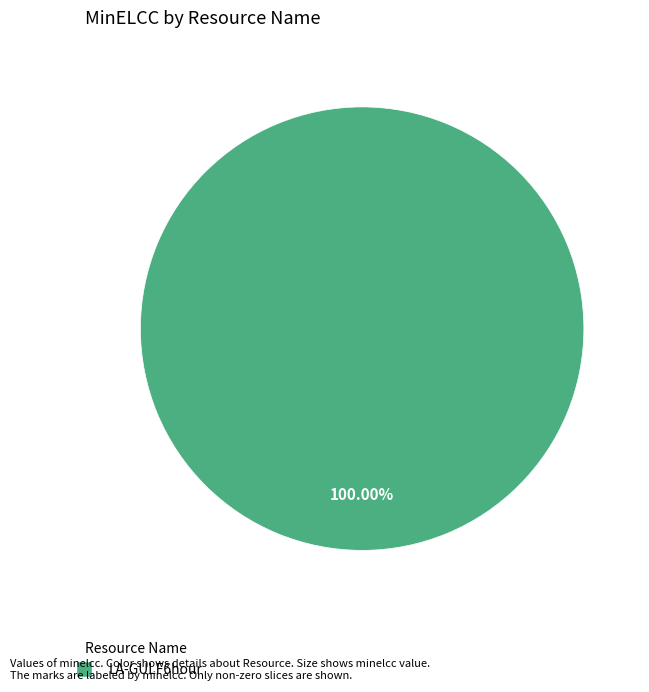

Is there a majority slice in this chart?

Yes